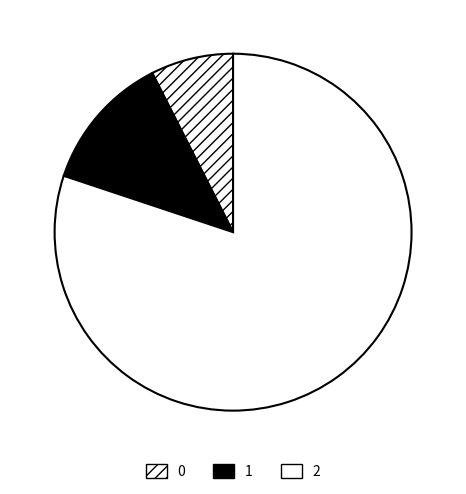

To the nearest percent, what is the average slice percentage?

33%